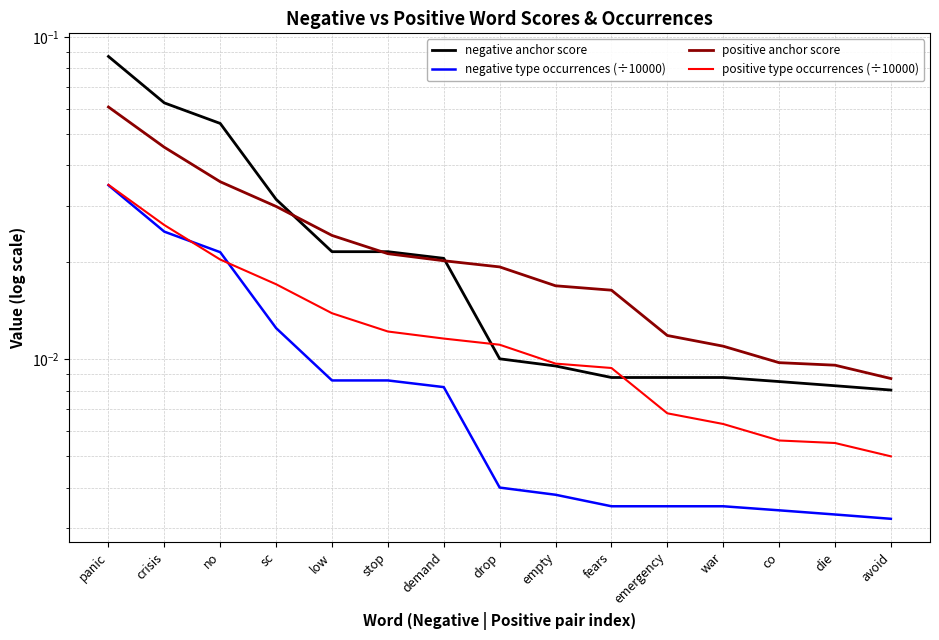

The positive type occurrences (÷10000) series shows 0.0 at fears. True or false?

True